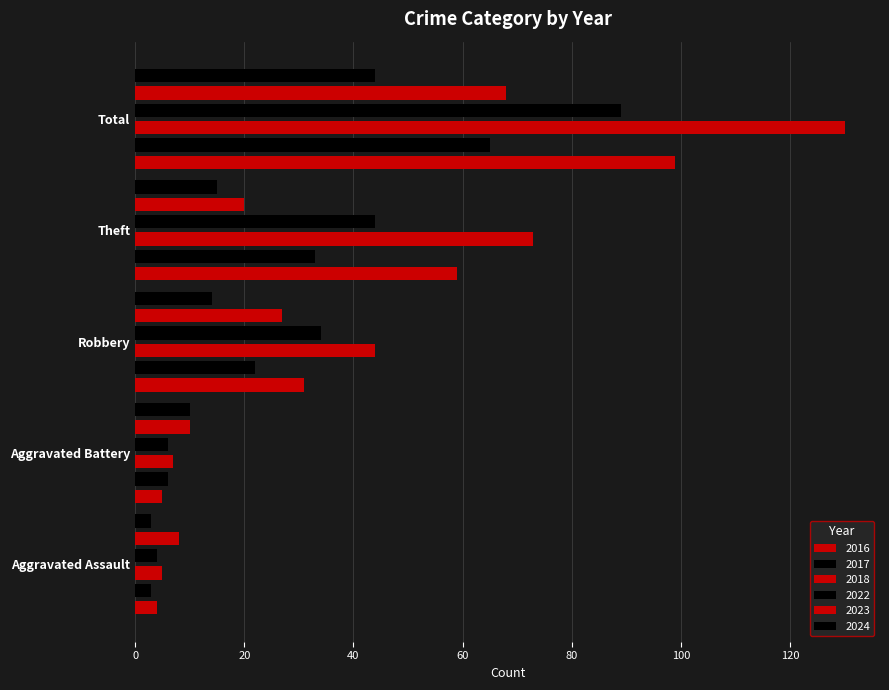

Which series changed the most between Aggravated Assault and Aggravated Battery?

2024